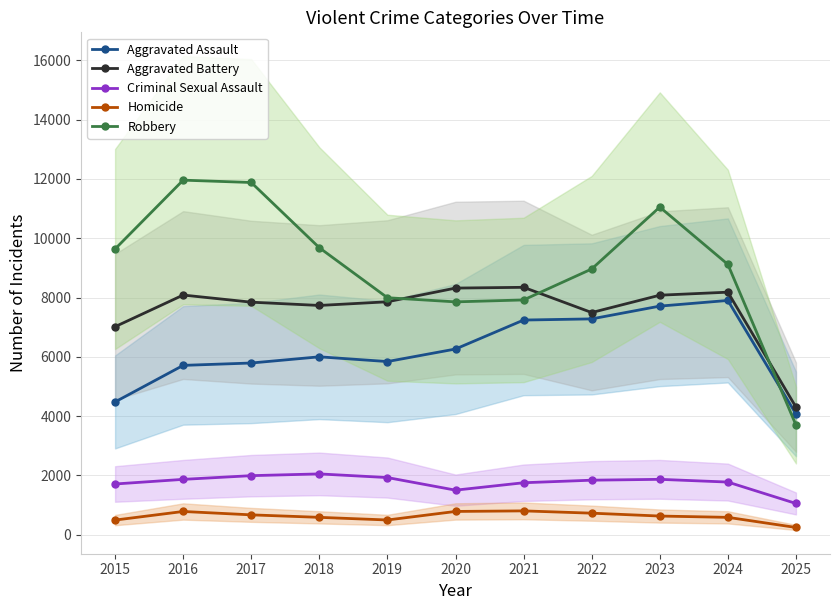

Which category has the lowest value in the Criminal Sexual Assault series?

2025